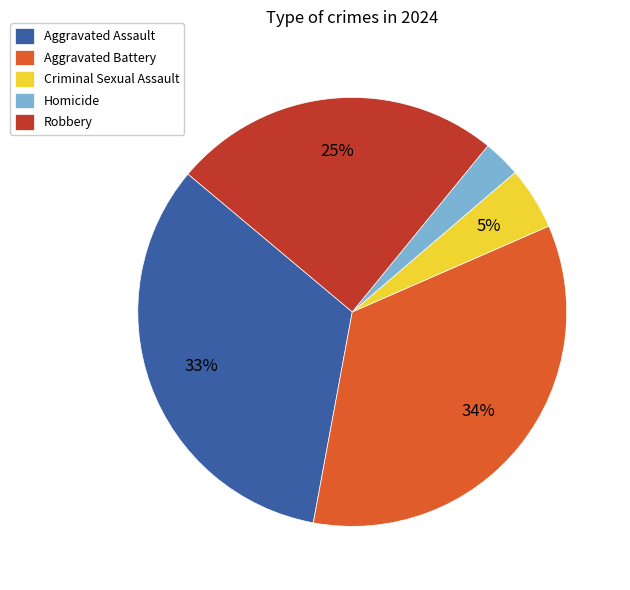

How many slices are in this pie chart?

5